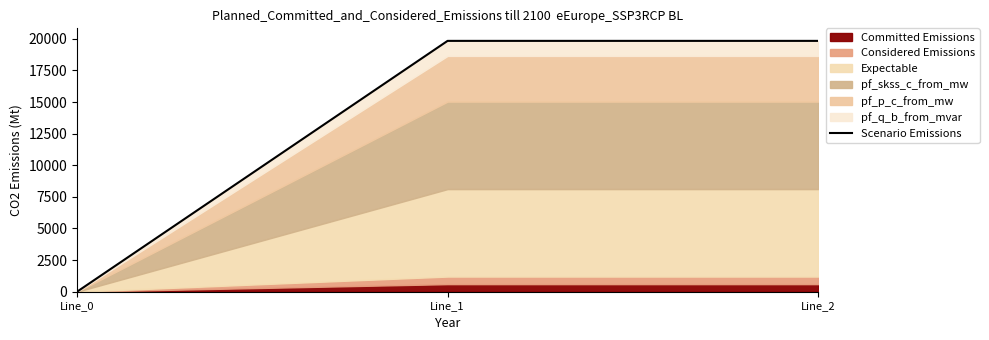

How many lines are shown in the chart?

1